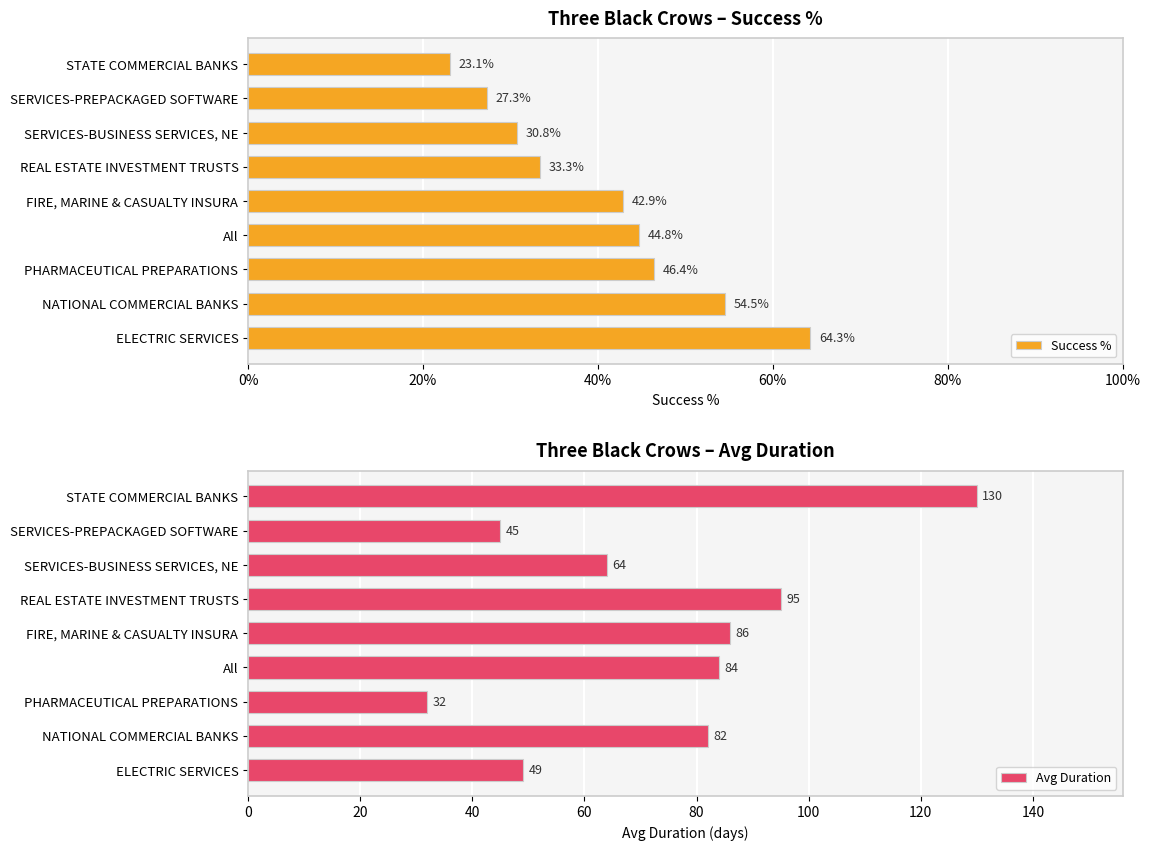

Which category has the lowest value in the Avg Duration series?

PHARMACEUTICAL PREPARATIONS